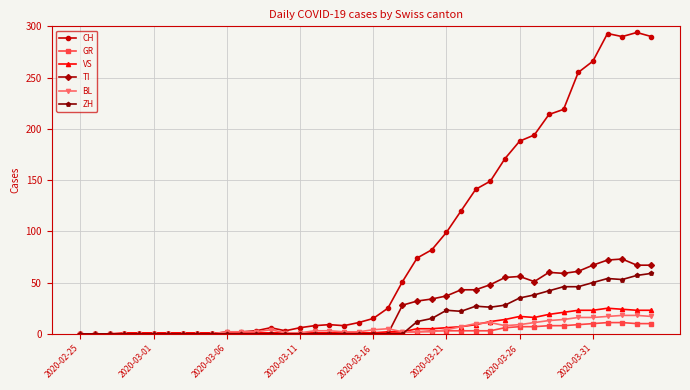

Which series has the widest spread of values?

CH